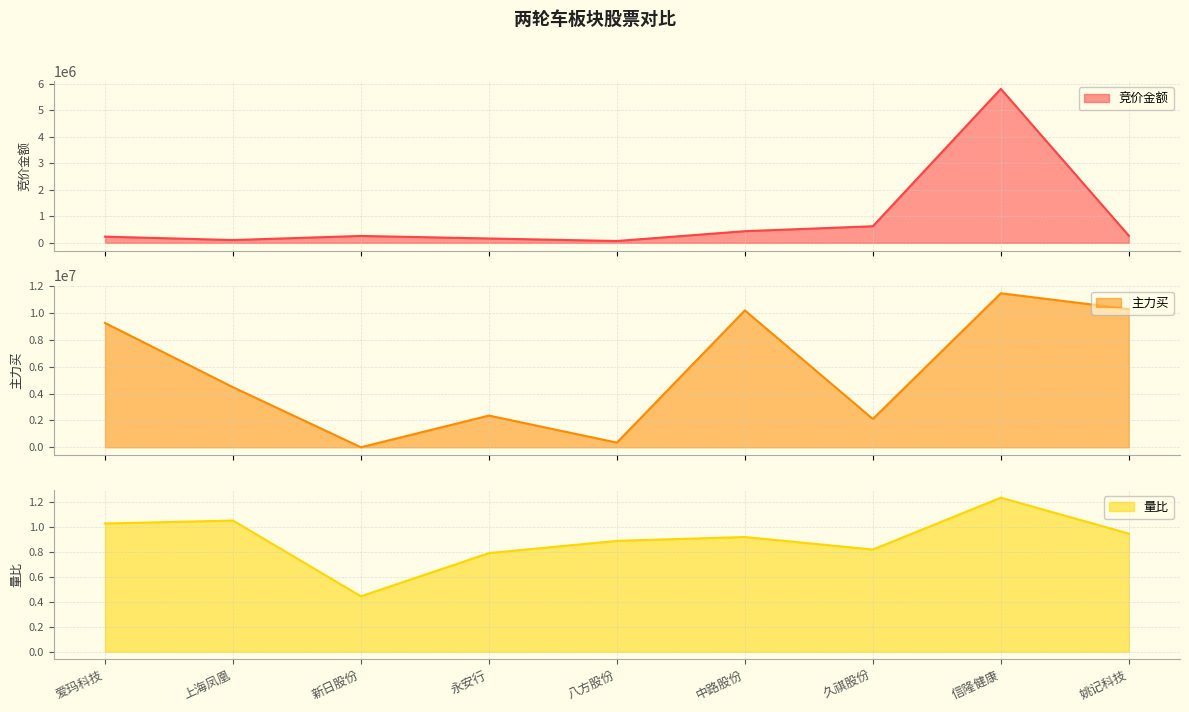

True or false: 竞价金额 has a value of 22451.7 at 八方股份.

False